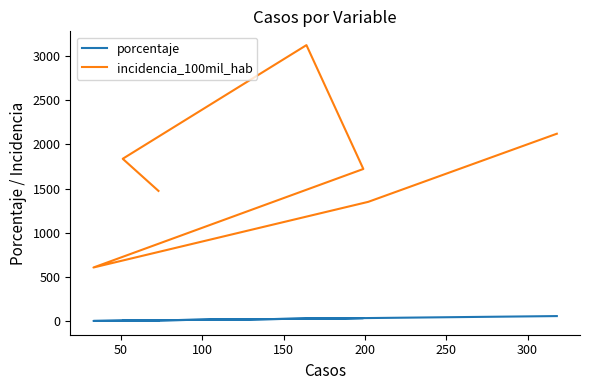

What is the sum of the incidencia_100mil_hab values at 100 and 200?

3732.6